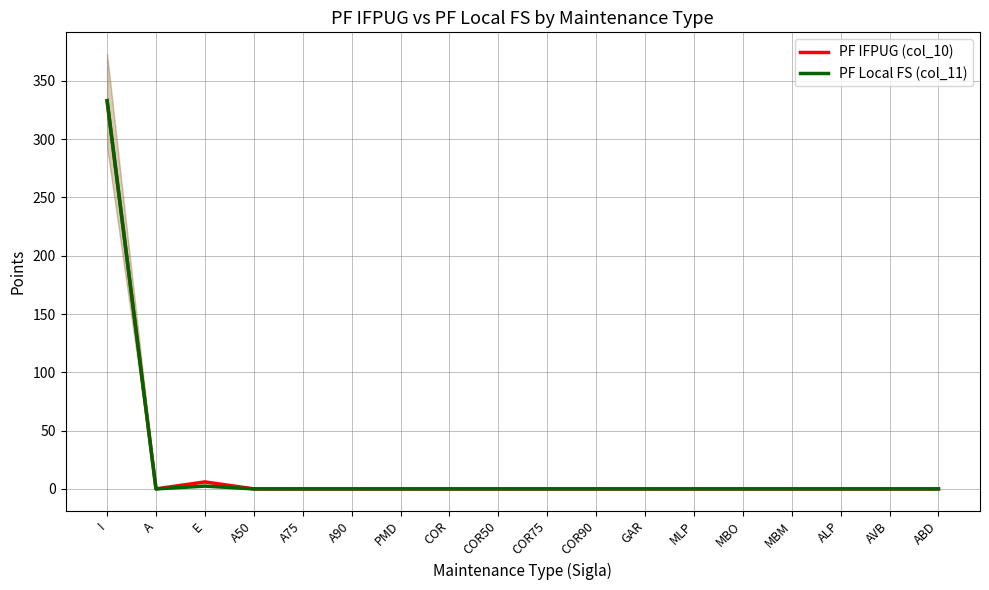

Rank the series at ABD from highest to lowest value.

PF IFPUG (col_10), PF Local FS (col_11)